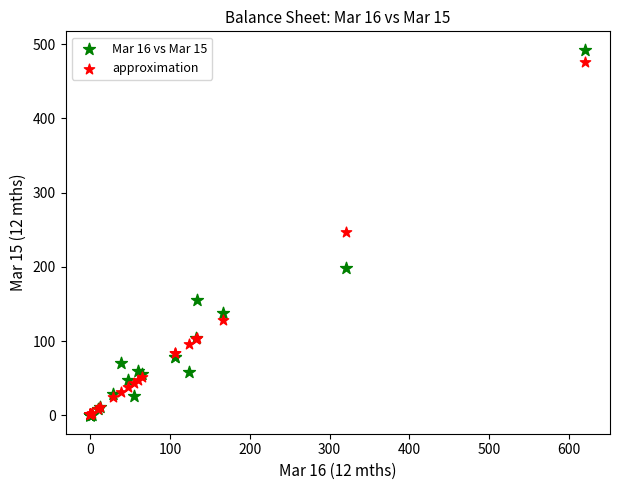

Which series contains the highest Y value?

Mar 16 vs Mar 15